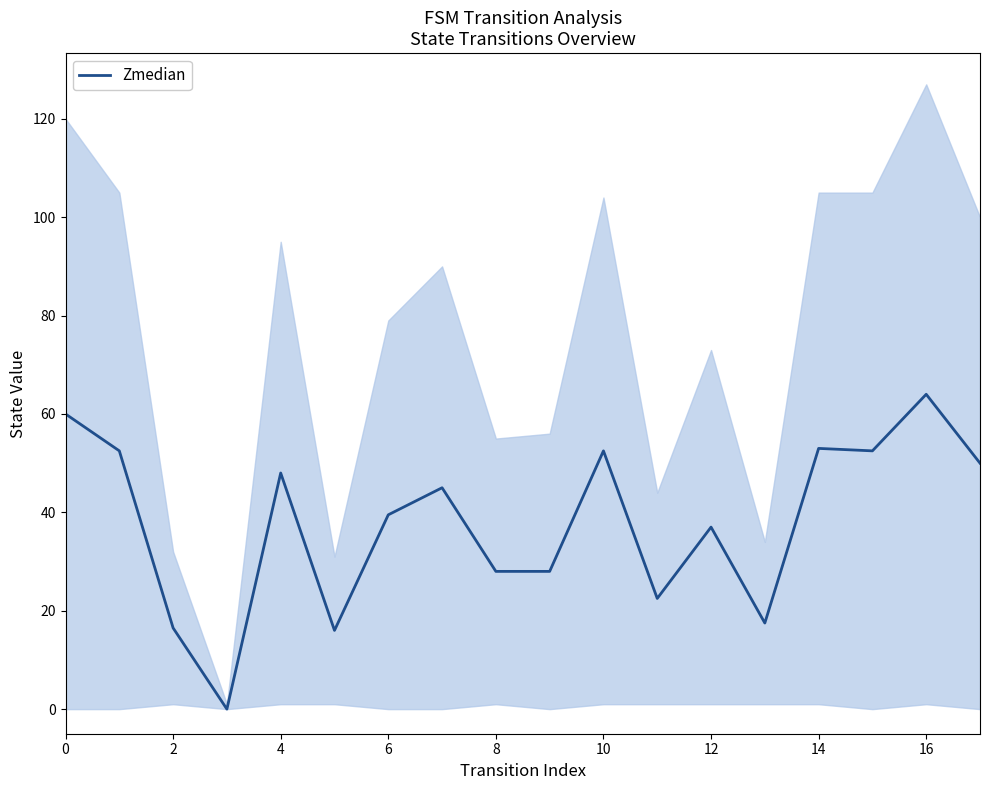

The value of Zmedian at 4 is 64.8. True or false?

False